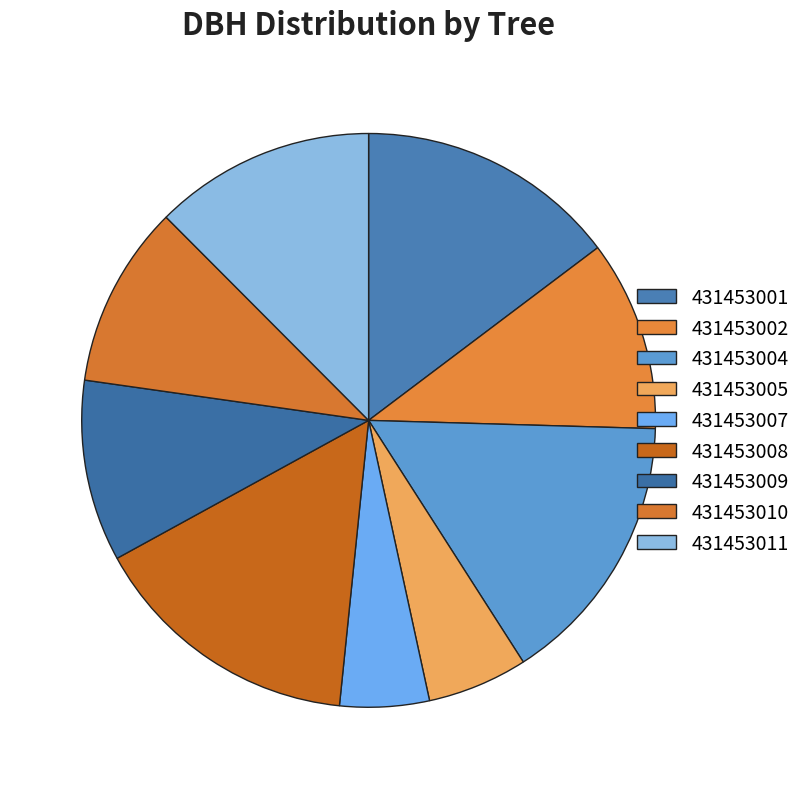

What percentage is NOT represented by 431453011?

87.5%